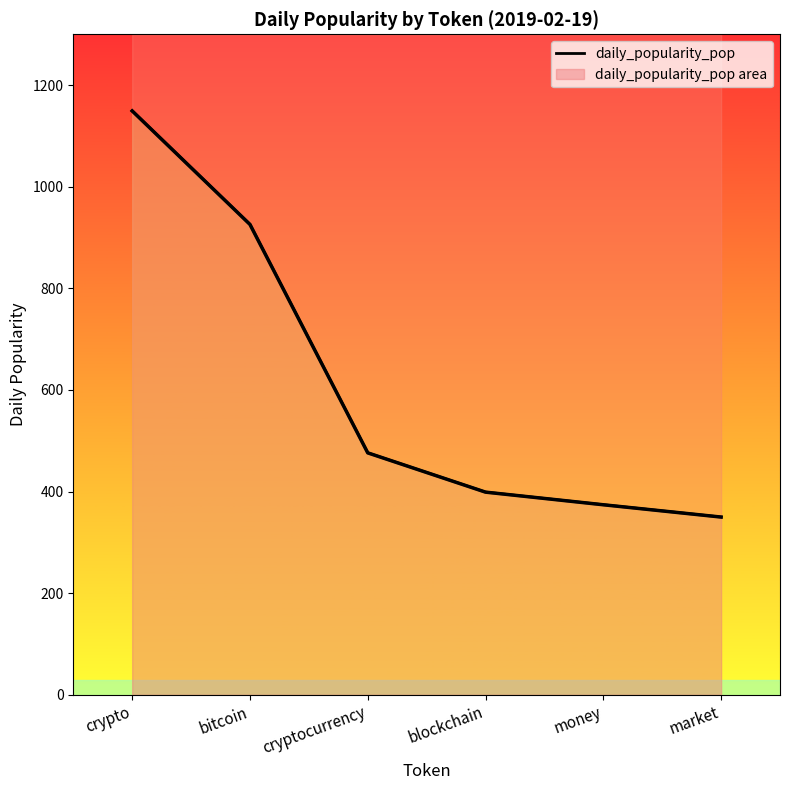

Rank the categories by value from lowest to highest.

market, money, blockchain, cryptocurrency, bitcoin, crypto